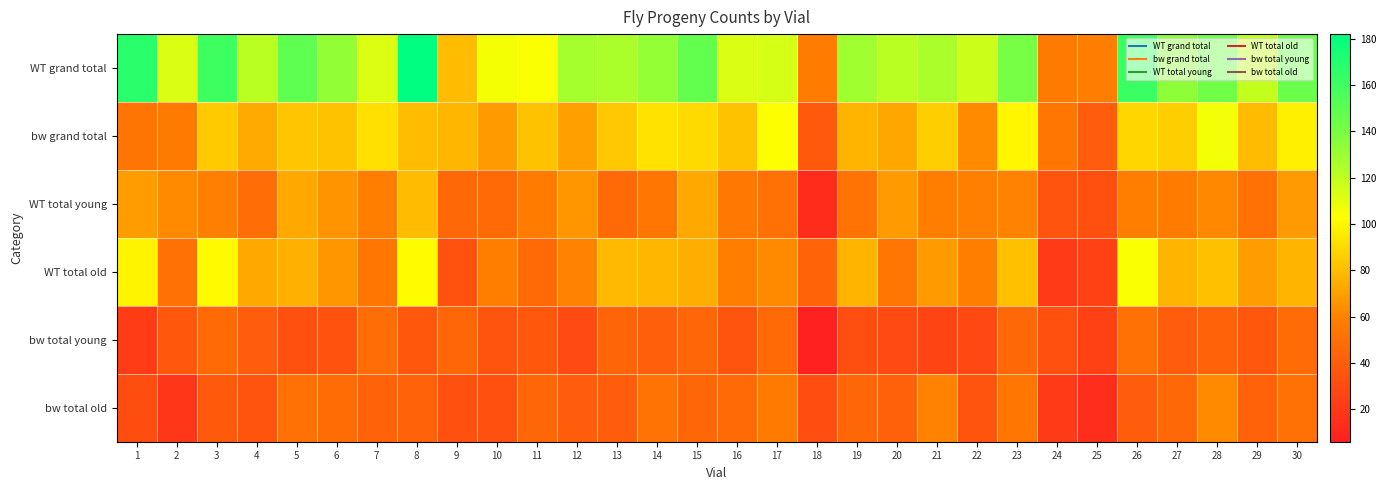

At which category does the chart reach its peak across all series?

8